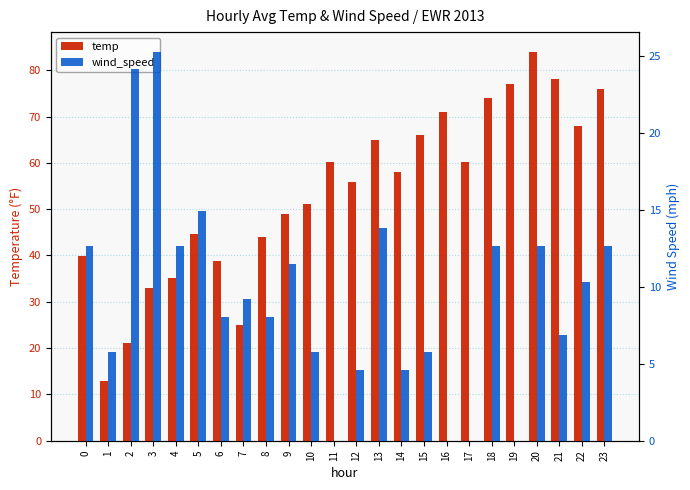

Does the chart contain stacked bars?

No